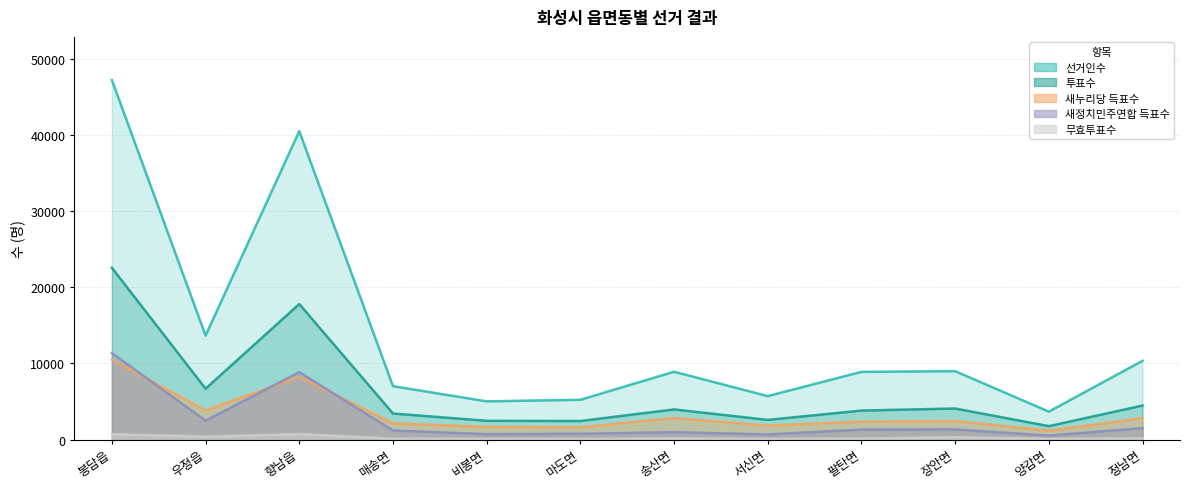

True or false: 새정치민주연합 득표수 and 투표수 cross at least once.

False